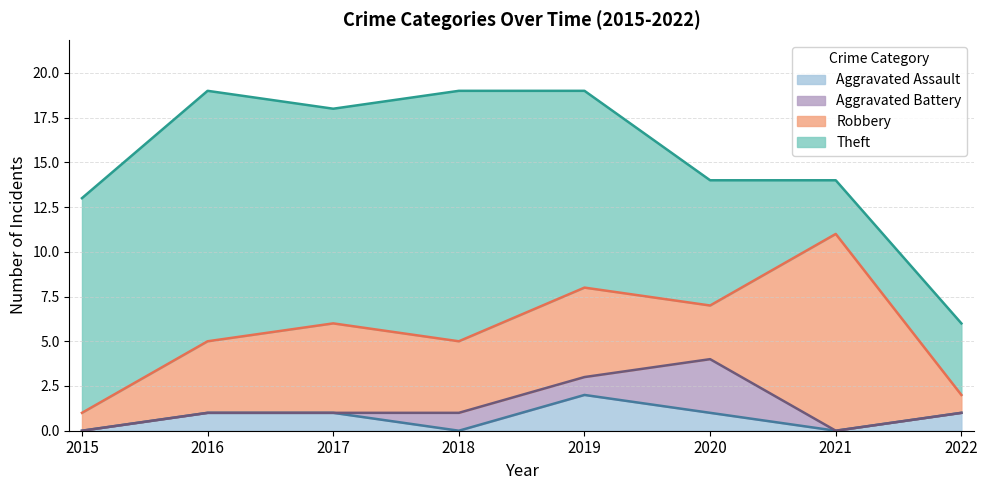

What are all the series names shown in the legend?

Aggravated Assault, Aggravated Battery, Robbery, Theft